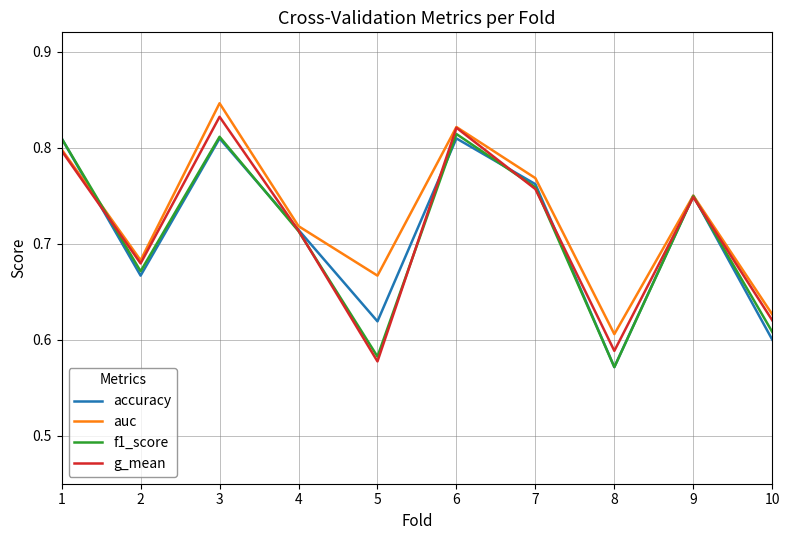

How many lines are shown in the chart?

4